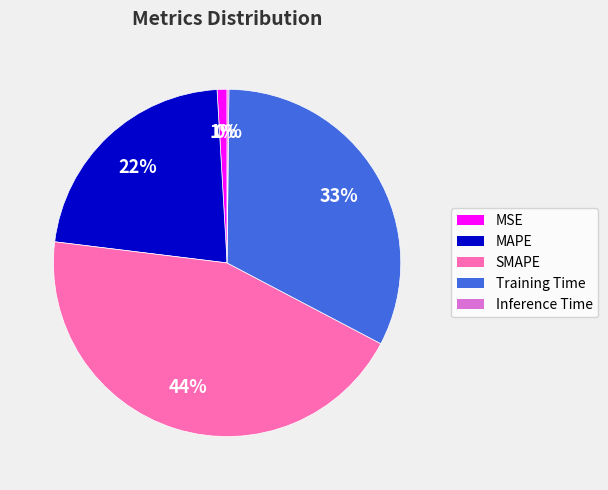

Combined, do Training Time and MSE account for over 50%?

No